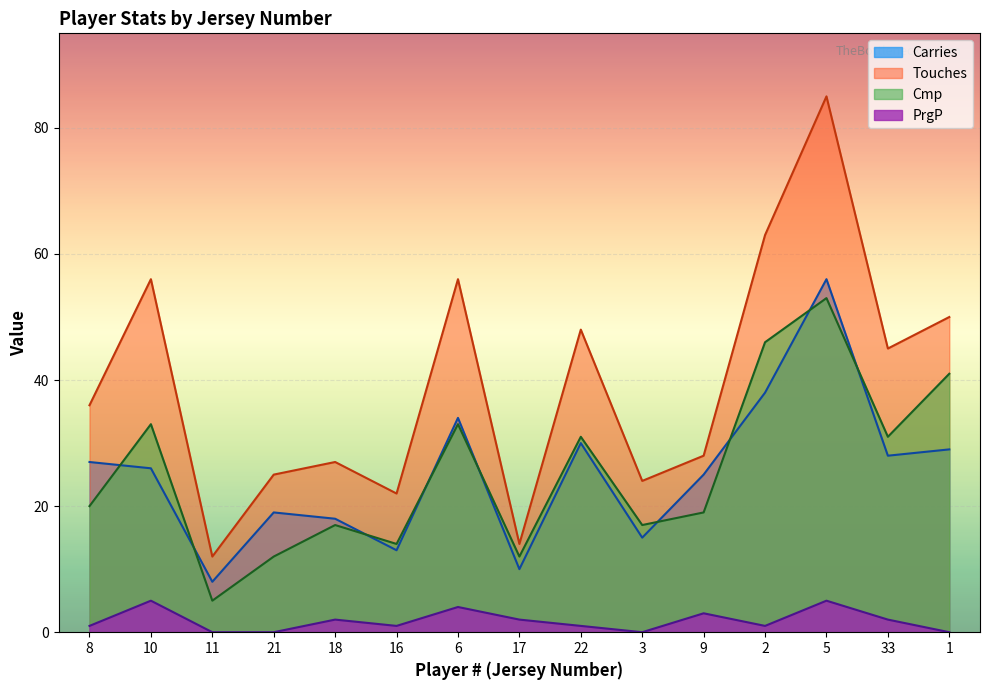

Where does the Cmp series first go above 20?

10